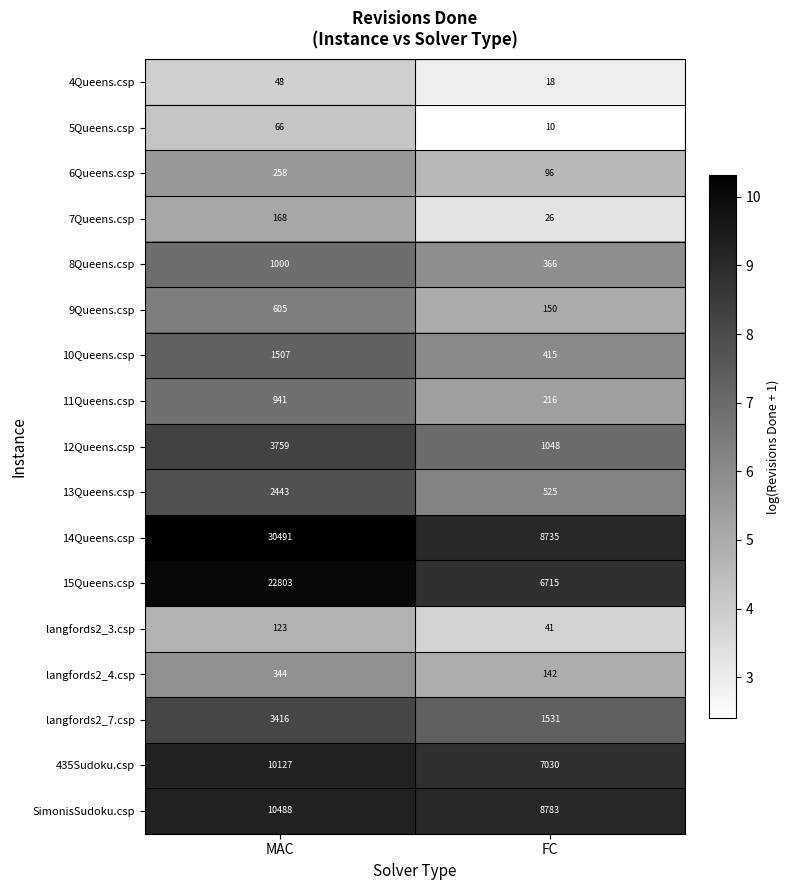

What is the spread (max minus min) of values at MAC?

30443